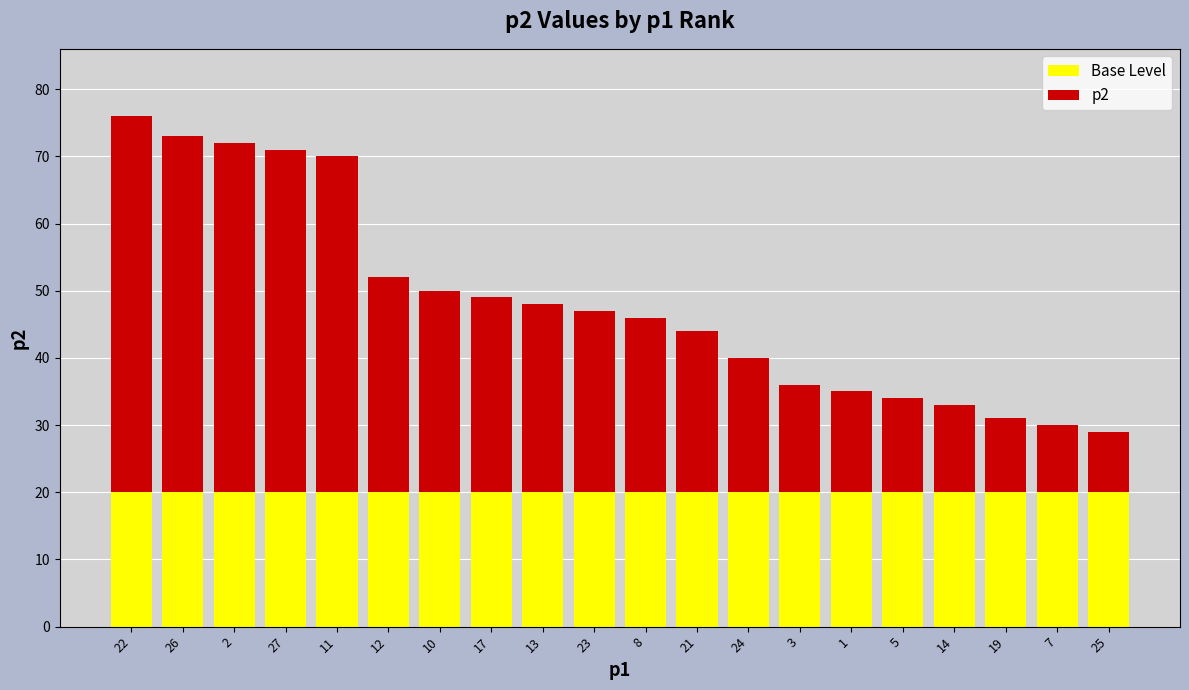

What is the total value across all series at 22?

76